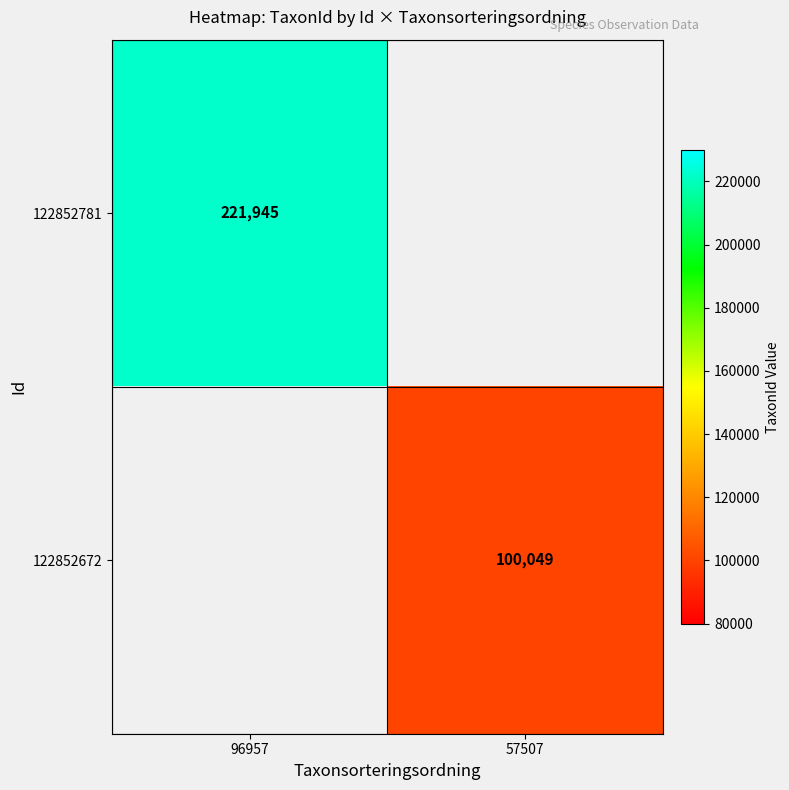

How many data points does each series have?

2